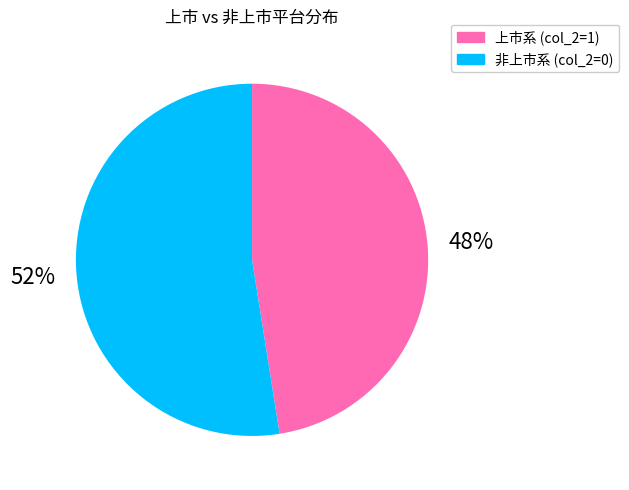

Does any single category account for the majority?

Yes